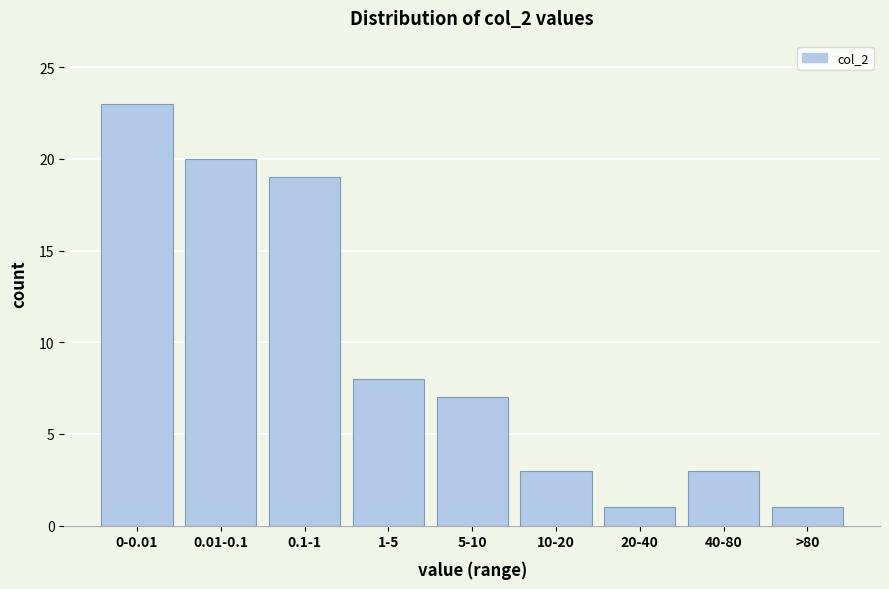

Reading left to right, extract all data points from this chart.

23	20	19	8	7	3	1	3	1